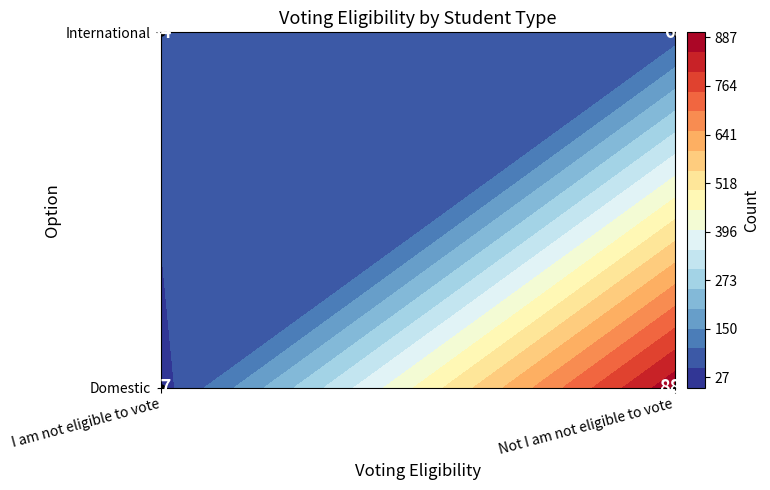

What value does the International series have at 1, to the nearest 5?

70